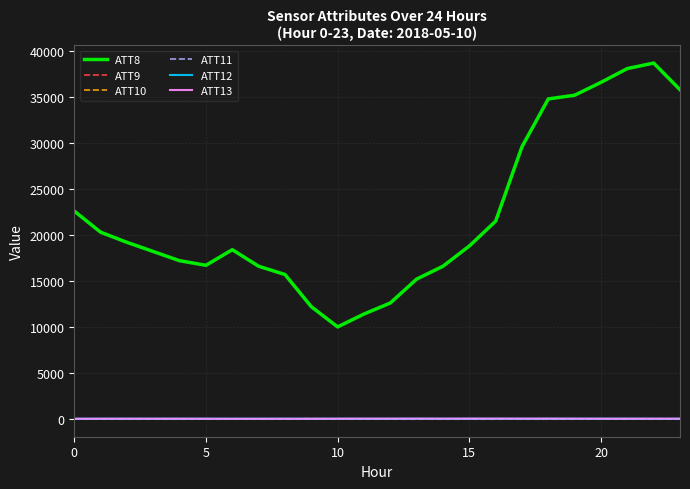

Does the chart display data point markers on the line(s)?

No